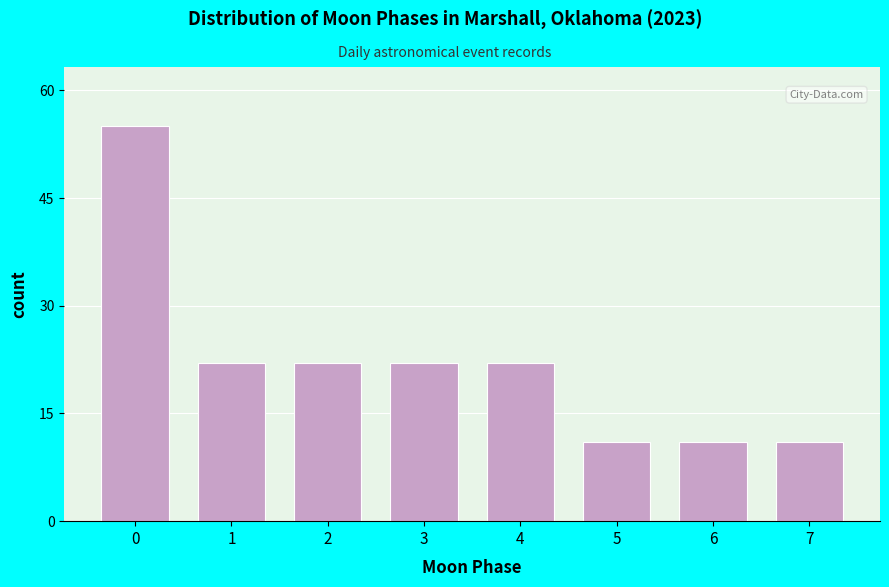

Reading right to left, extract all data points from this chart.

11	11	11	22	22	22	22	55